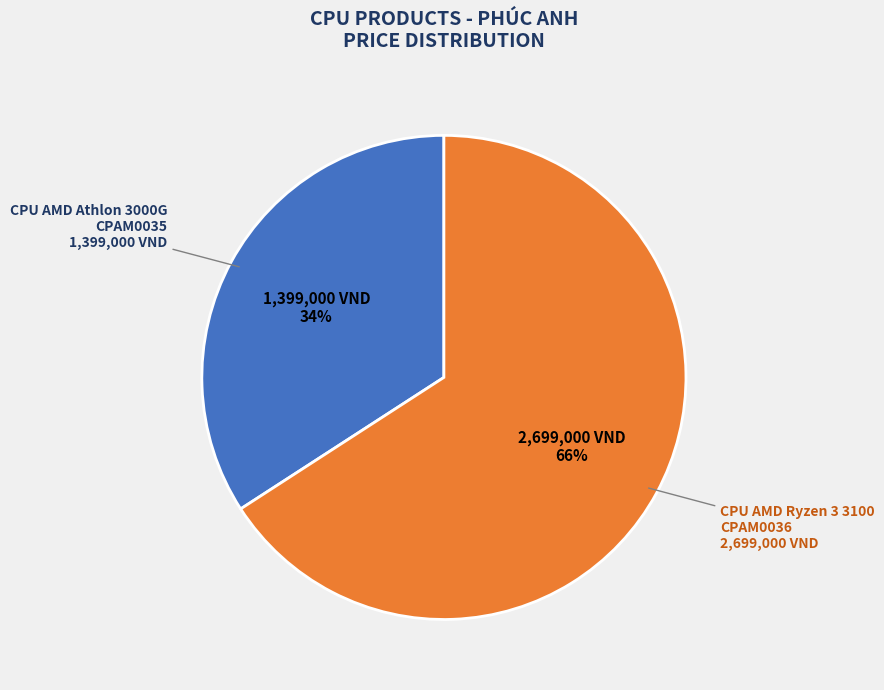

Rank the categories by value from highest to lowest.

CPAM0036, CPAM0035